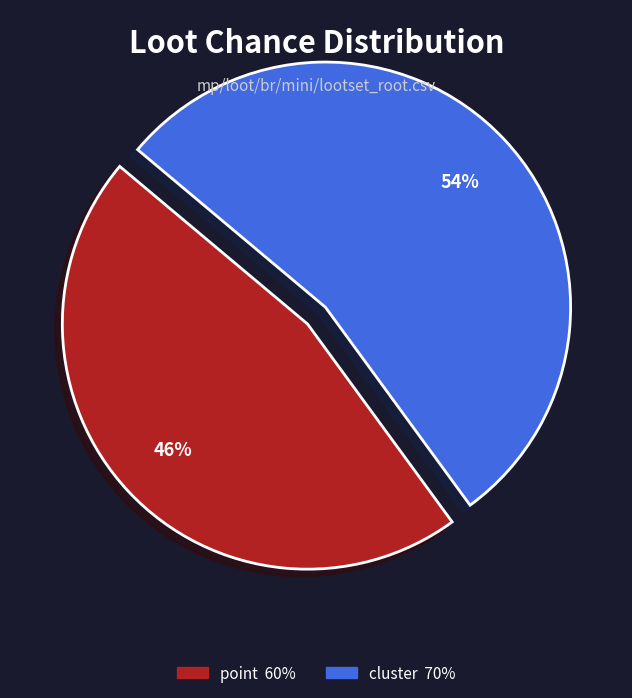

To the nearest percent, what is the average slice percentage?

50%